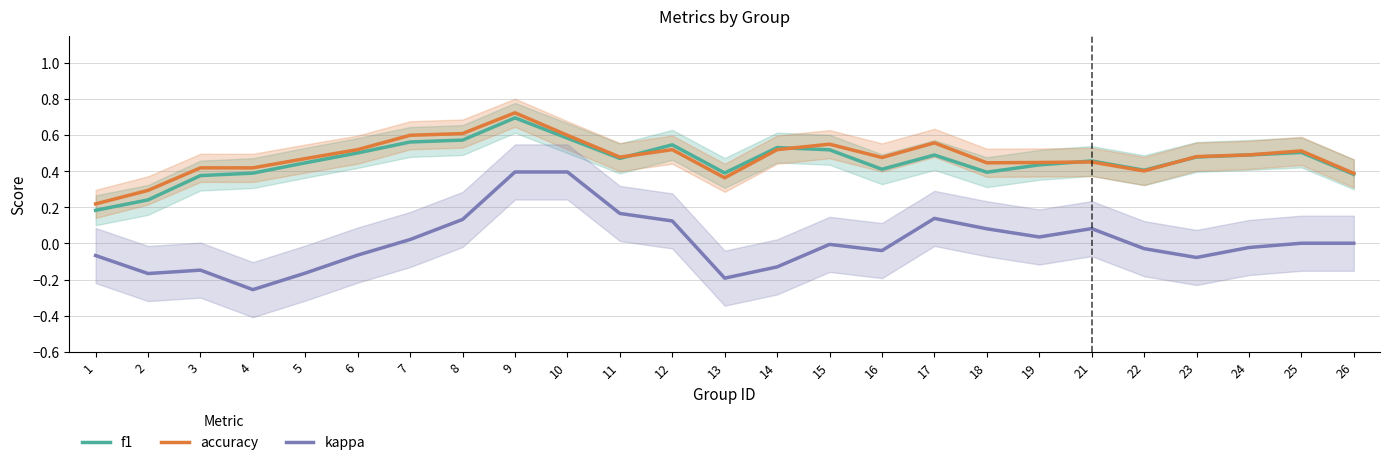

The value of kappa at 11 is 0.2. True or false?

True